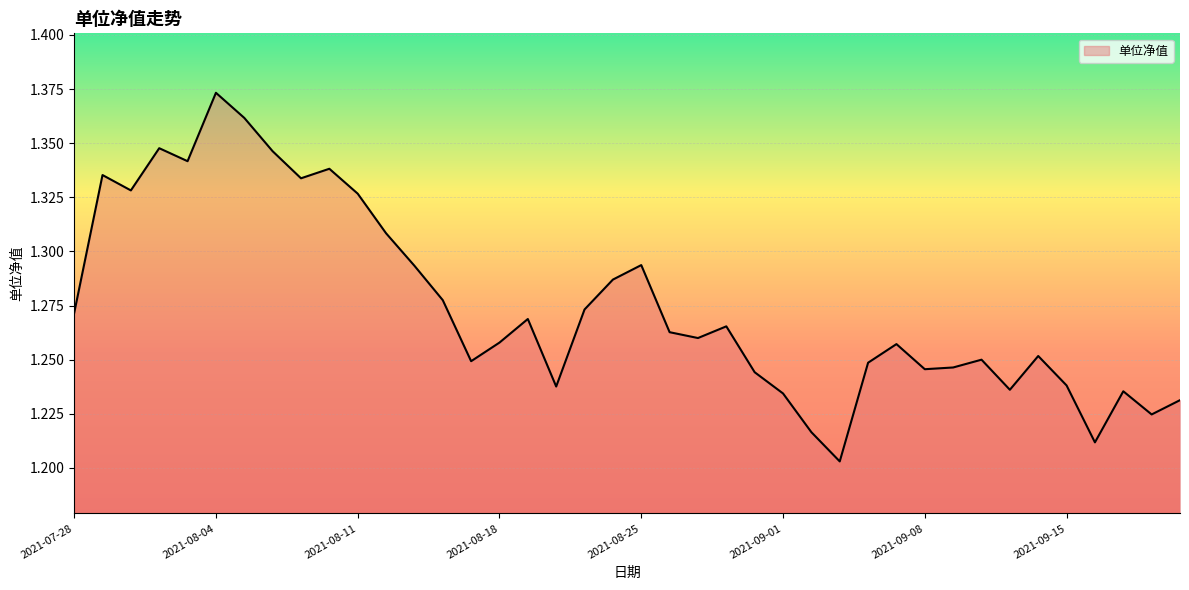

What is the label of the 21st point from the left?

2021-08-25